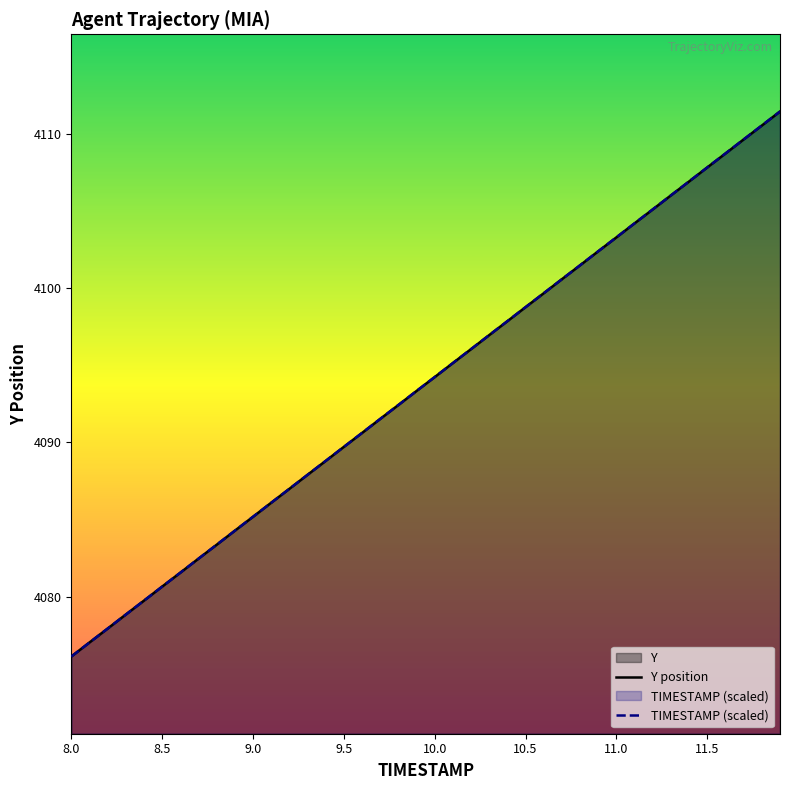

The value of TIMESTAMP (scaled) at 8.5 is 4080.7. True or false?

True